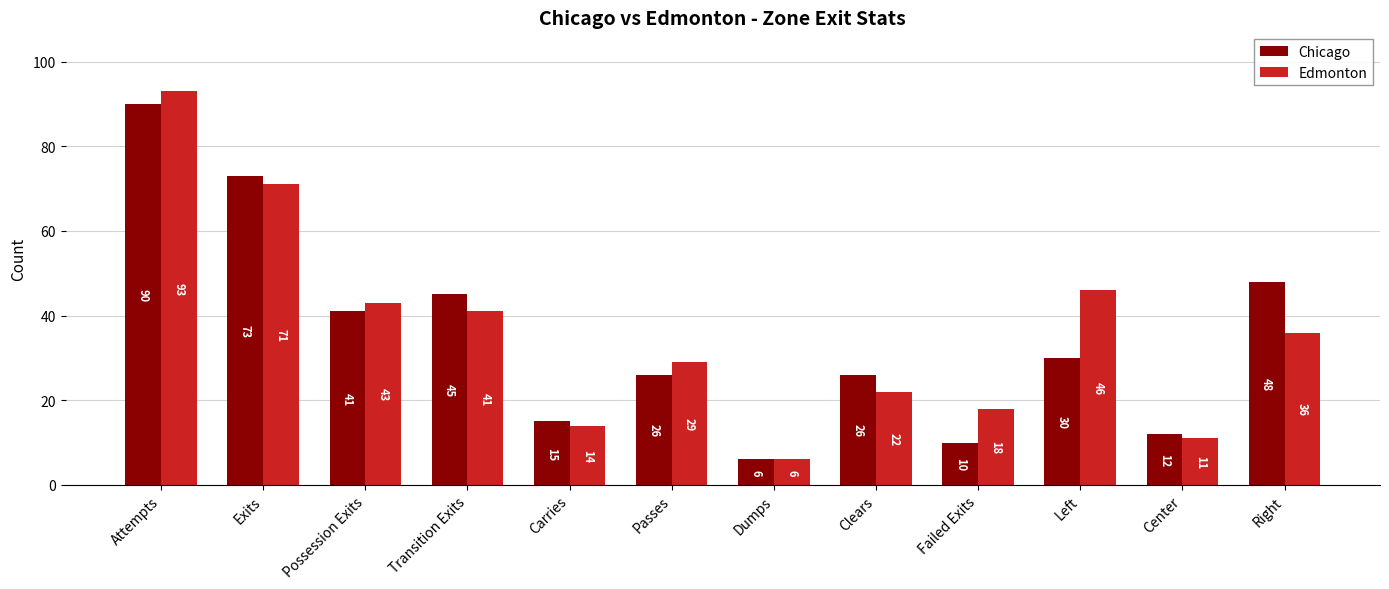

What is the sum of the Edmonton values at Possession Exits and Left?

89